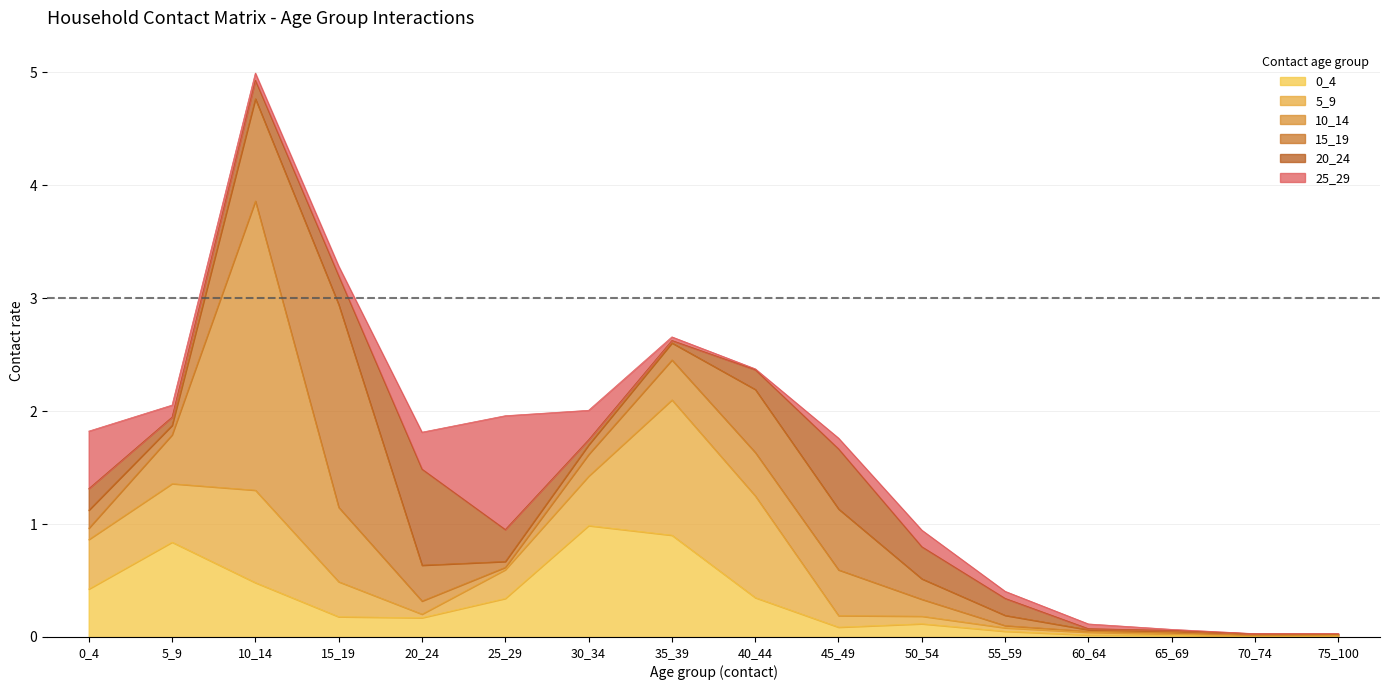

The value of 0_4 at 60_64 is 0.0. True or false?

False